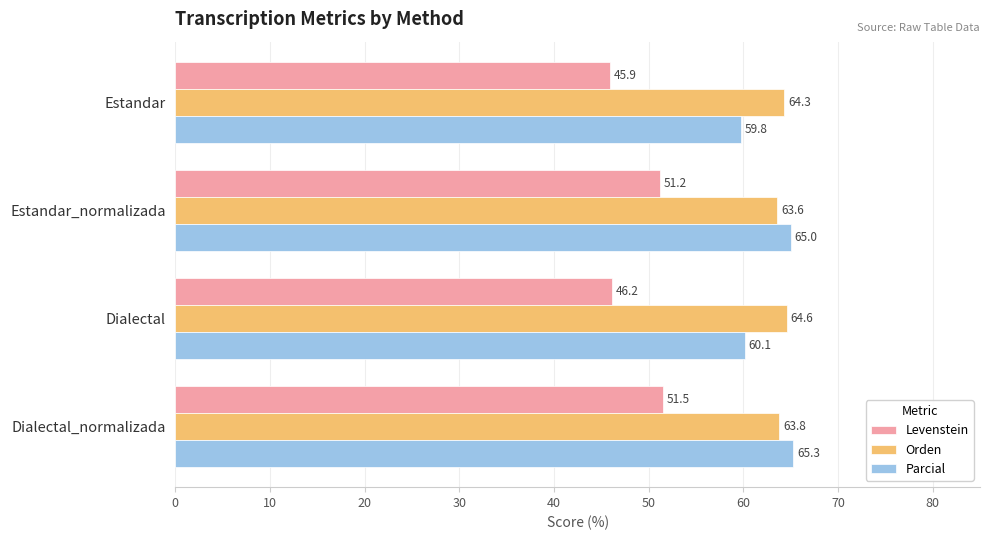

Is the value of Levenstein at Dialectal greater than the value of Orden at Estandar?

No